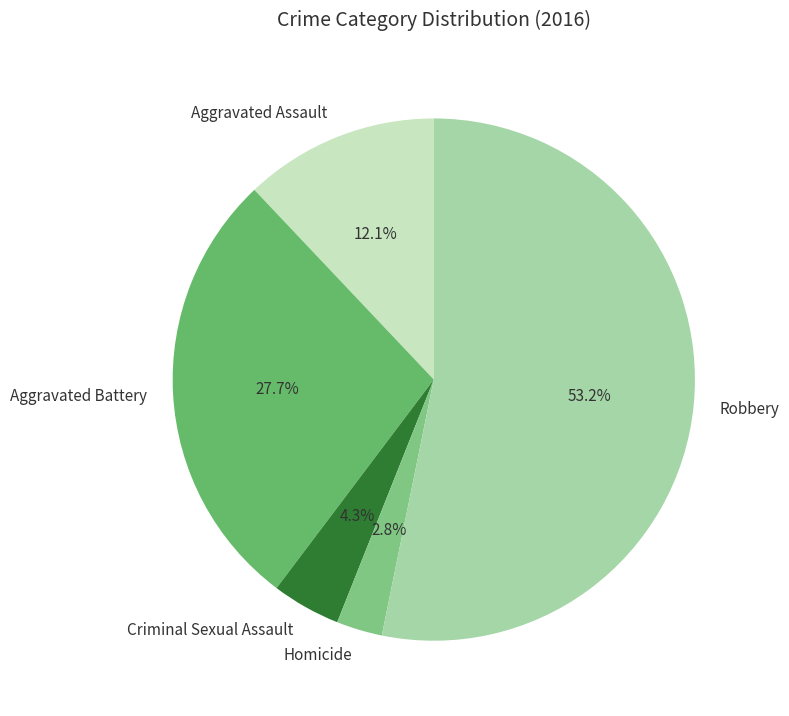

To the nearest percent, what is the difference between the Aggravated Assault and Homicide slice percentages?

9%